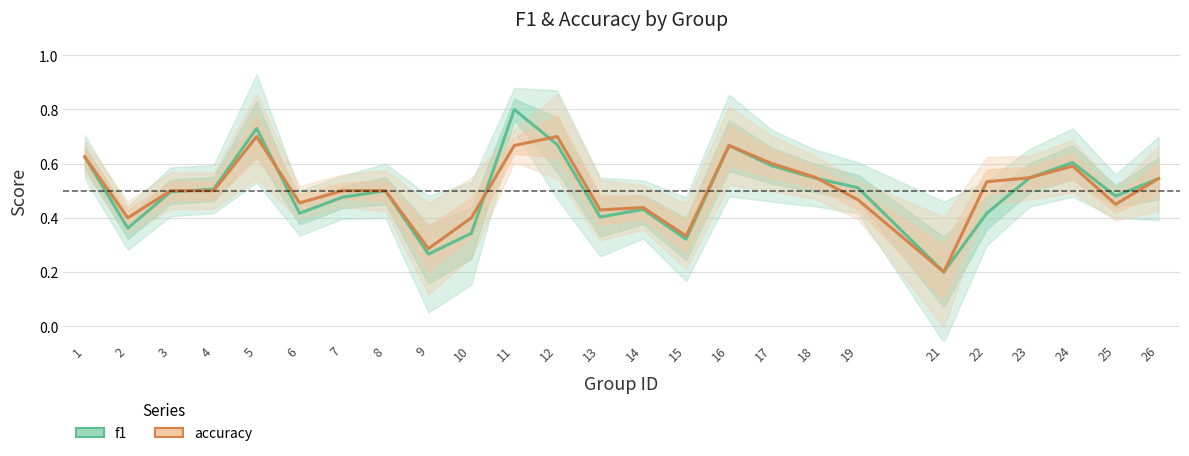

Which has a higher value, 16 or 13?

16